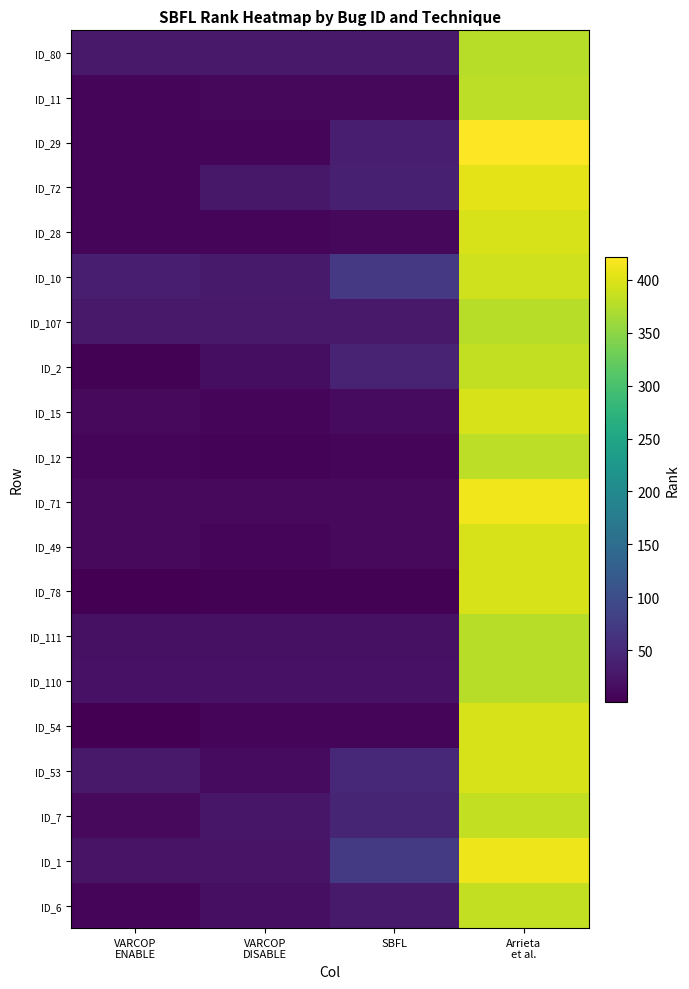

What is the spread (max minus min) of values at VARCOP
DISABLE?

27